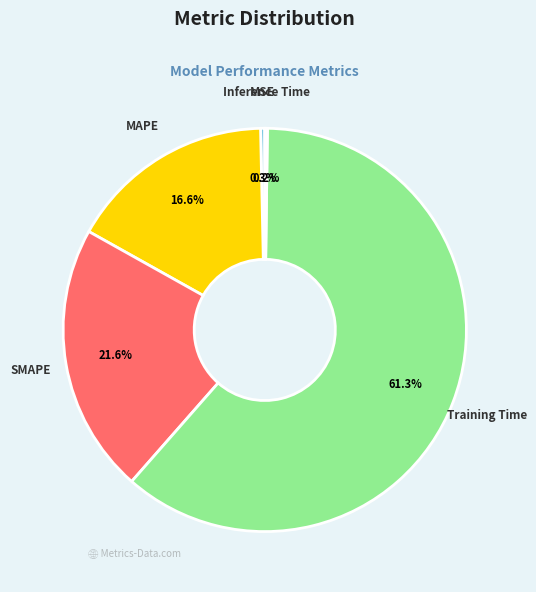

What is the largest slice in the pie chart?

Training Time